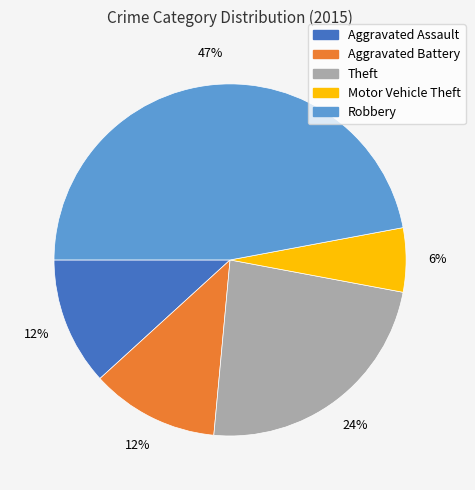

To the nearest percent, what is the difference between the largest and smallest slice percentages?

41%